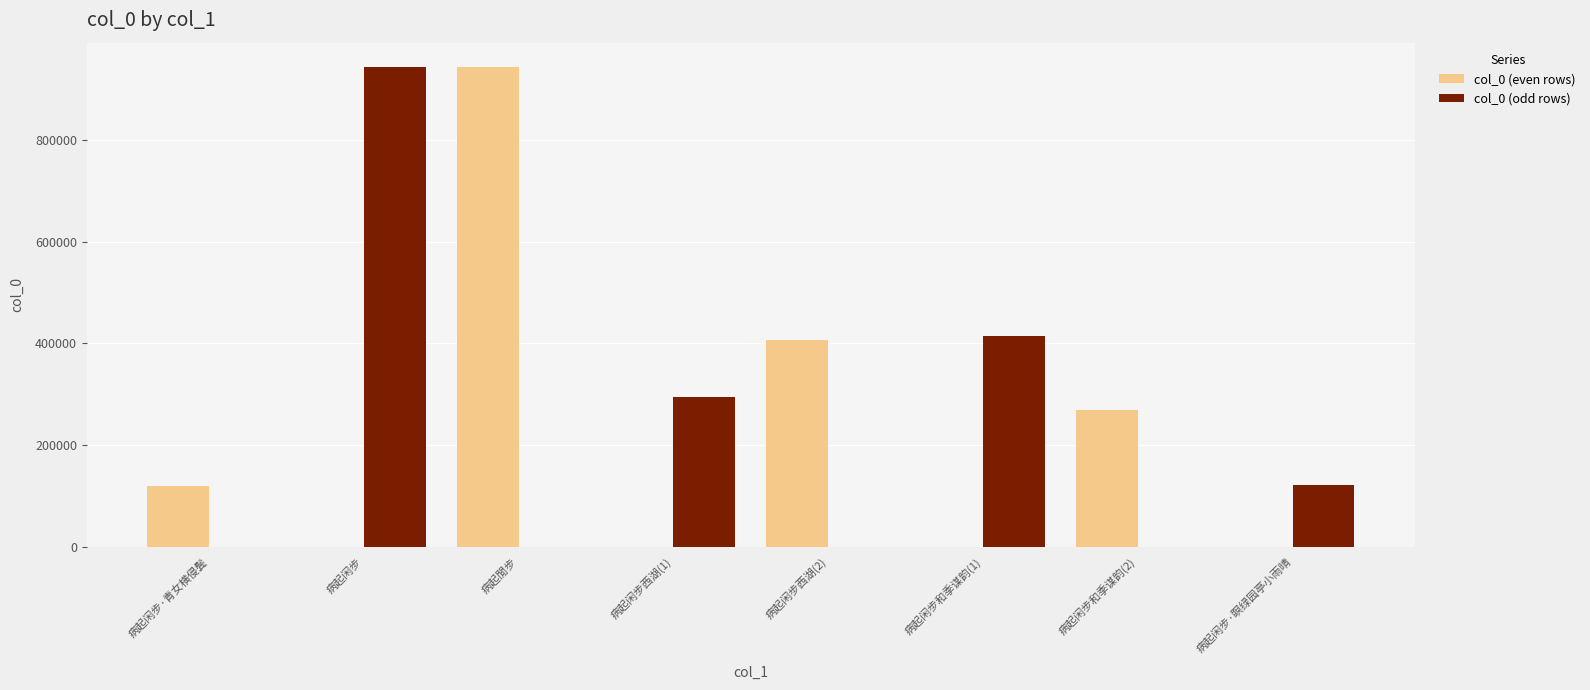

How many distinct data groups are displayed?

2